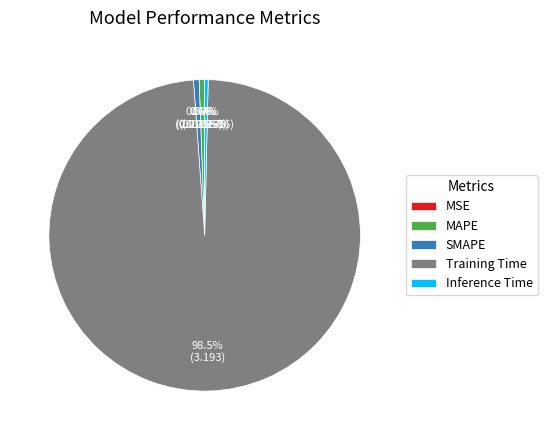

What is the majority slice?

Training Time